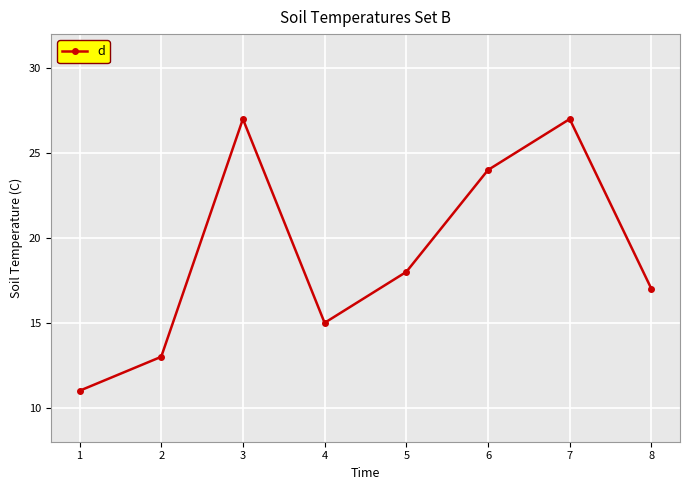

What is the difference between the values at 5 and 7?

9